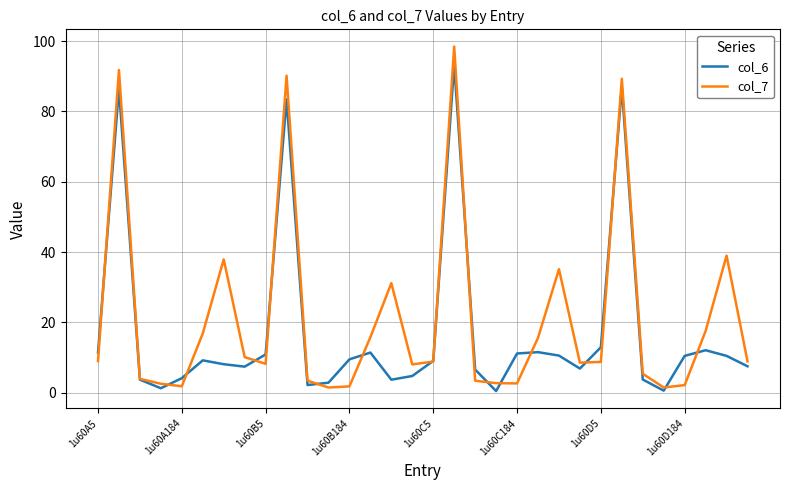

What is the highest value of the col_6 series?

93.3